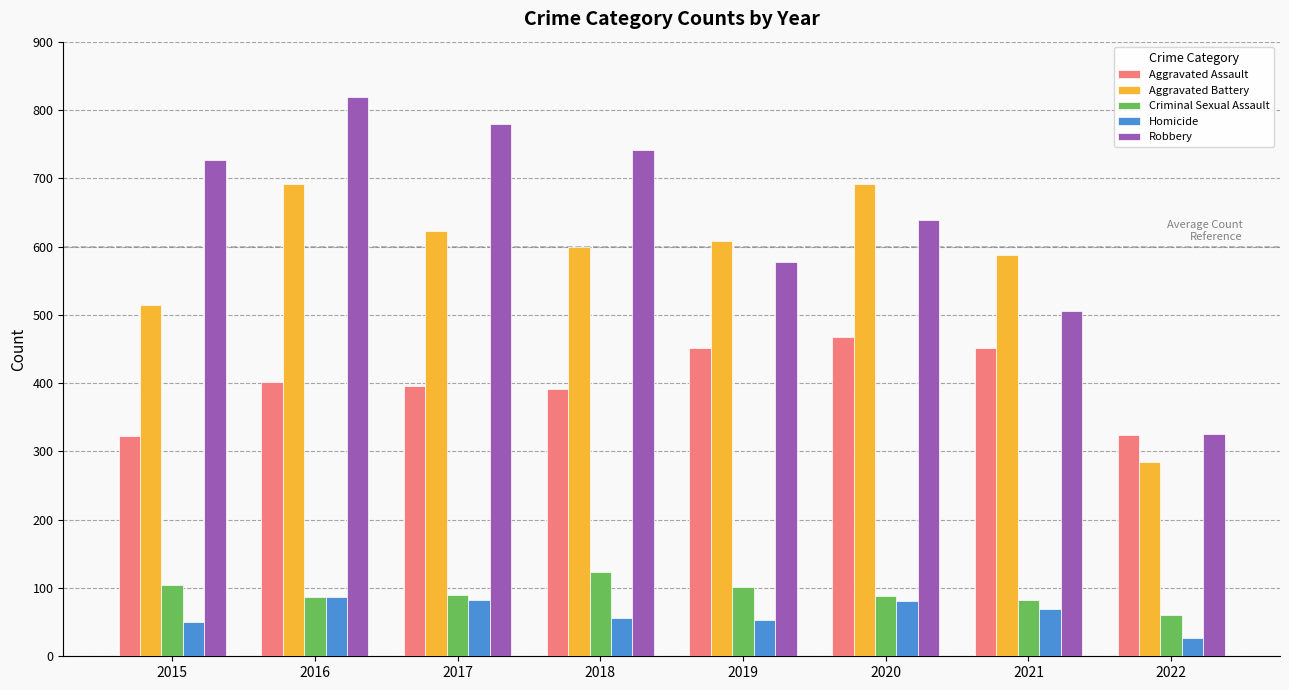

Rank the series by their maximum value, from lowest to highest.

Homicide, Criminal Sexual Assault, Aggravated Assault, Aggravated Battery, Robbery